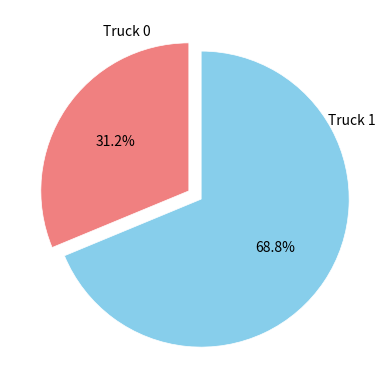

What is the ratio of the value at Truck 1 to the value at Truck 0?

2.2